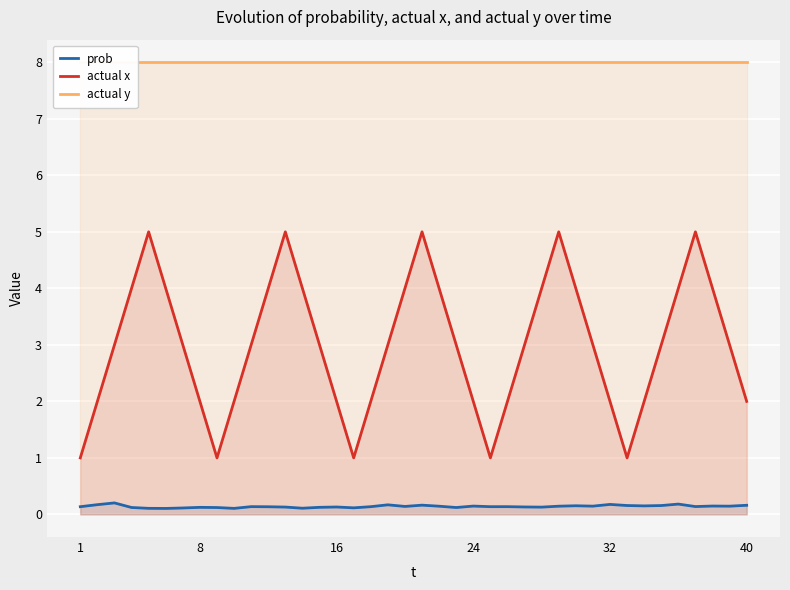

The actual x series shows 1.0 at 1. True or false?

True